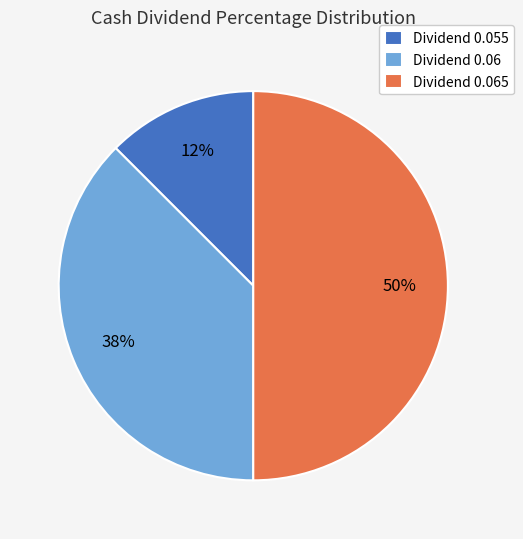

What is the largest slice in the pie chart?

Dividend 0.065